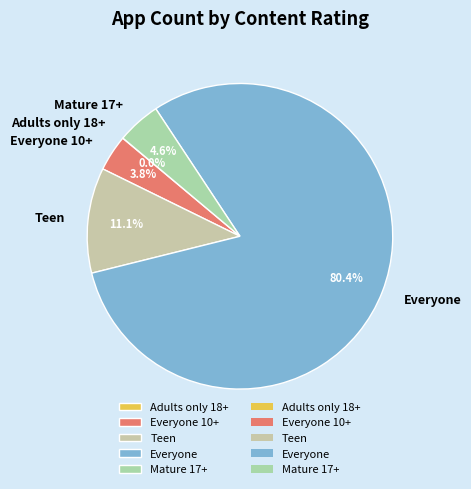

What percentage is NOT represented by Teen?

88.9%